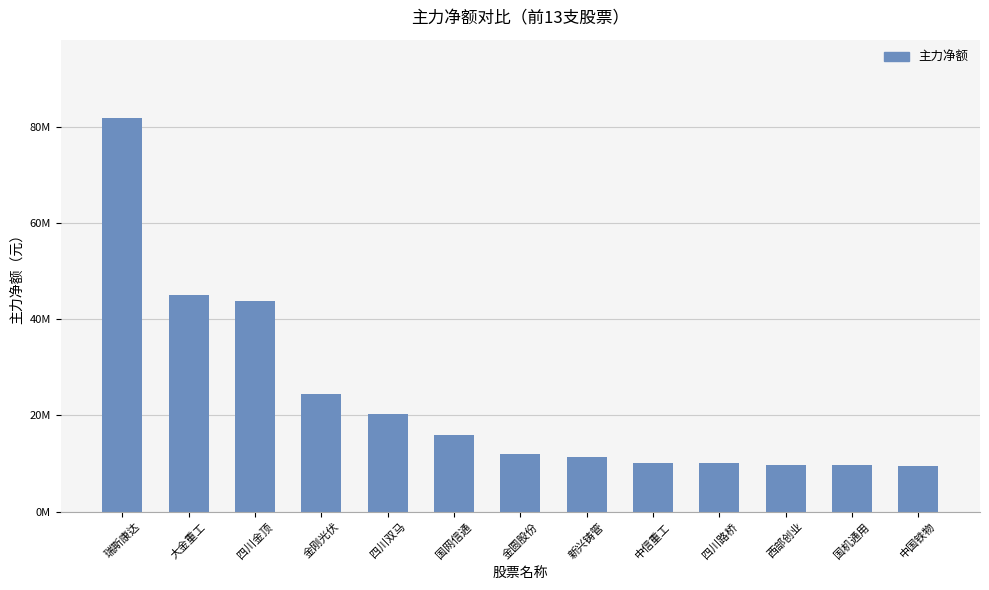

The chart shows a value of 25294940 at 国网信通. True or false?

False